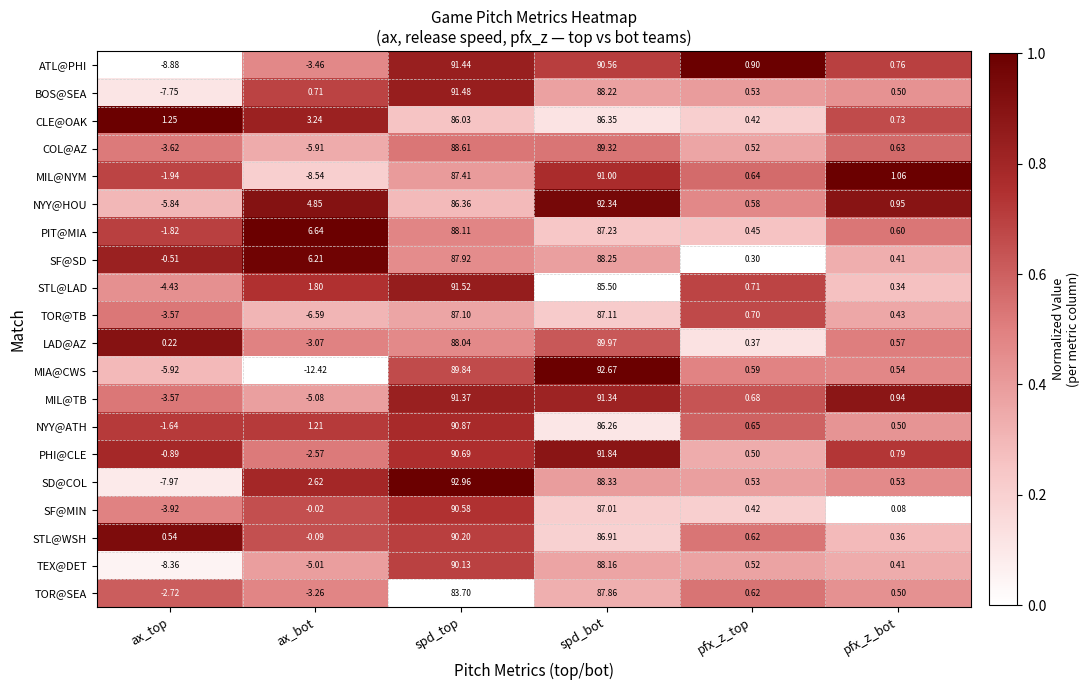

How many categories are shown in the chart?

6